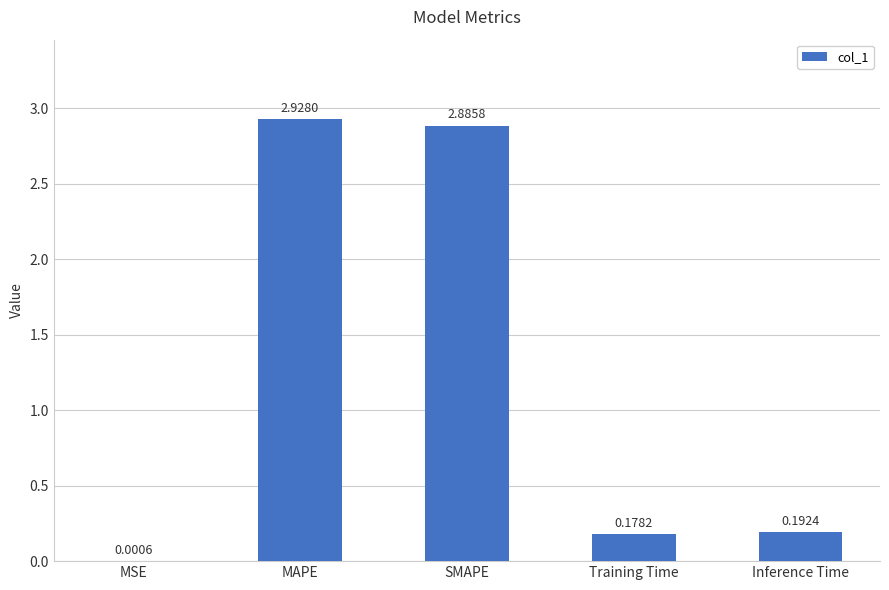

What is the ratio of the value at SMAPE to the value at MAPE?

1.0